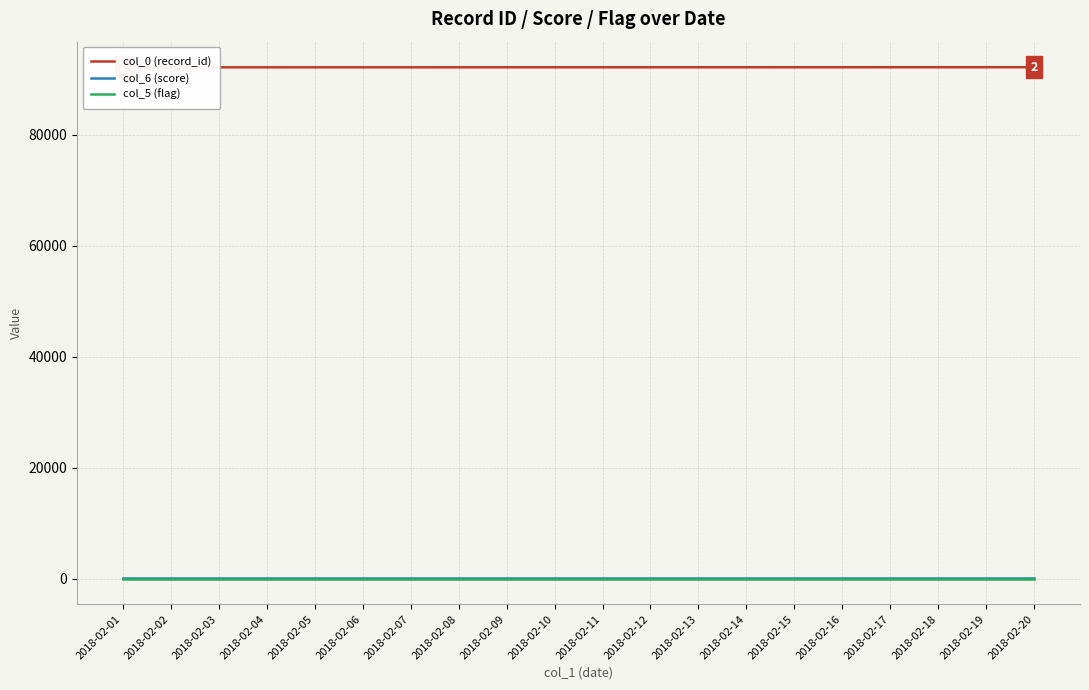

What is the value of the col_6 (score) point at the 9th from the left?

100